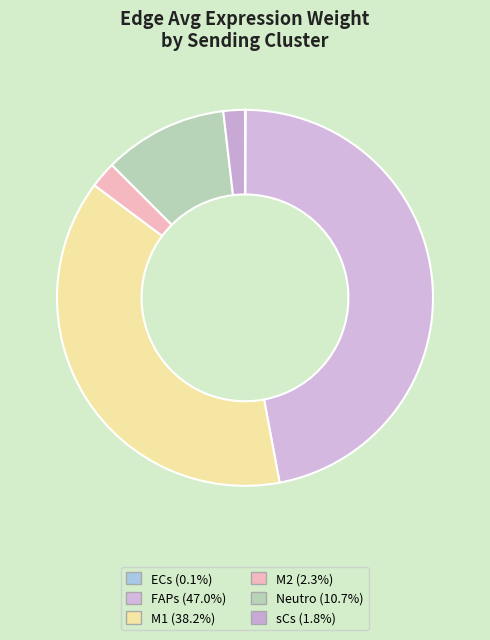

Does ECs account for over 50% of the chart?

No